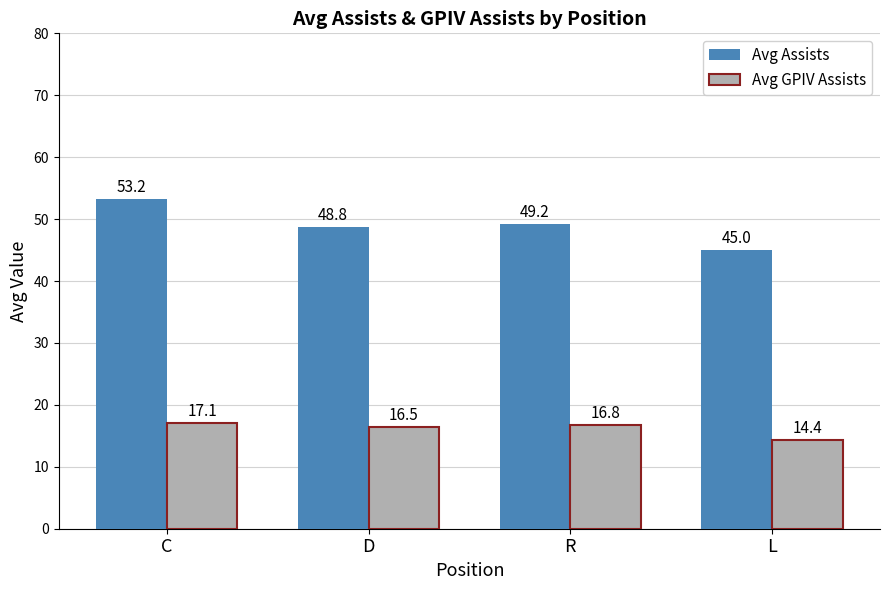

What is the maximum value for Avg GPIV Assists?

17.1